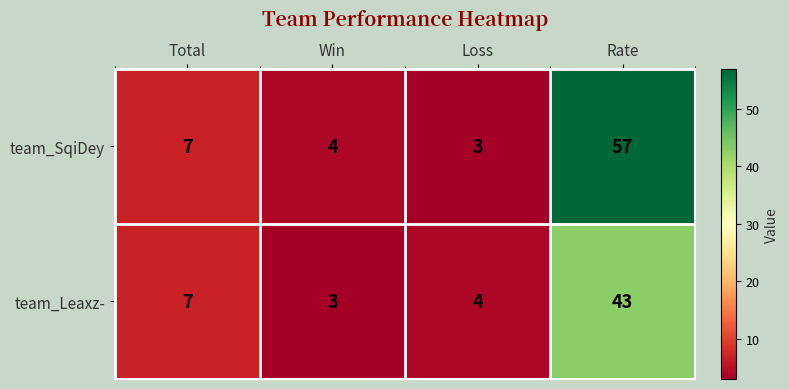

List the series in order of their peak value, lowest first.

team_Leaxz-, team_SqiDey